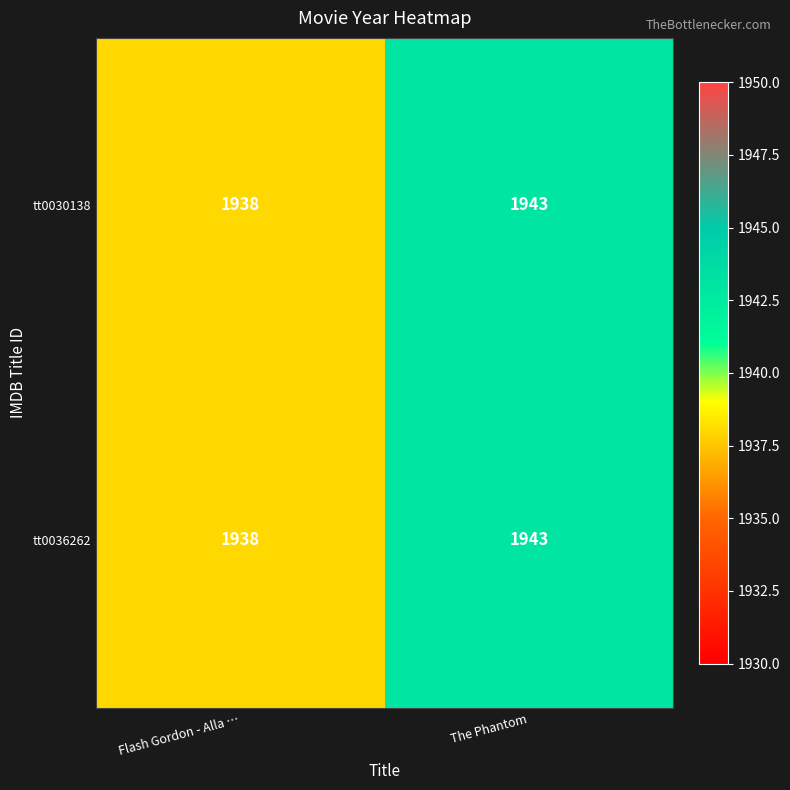

Reading left to right, extract all data points from this chart.

tt0030138: 1938	1943
tt0036262: 1938	1943